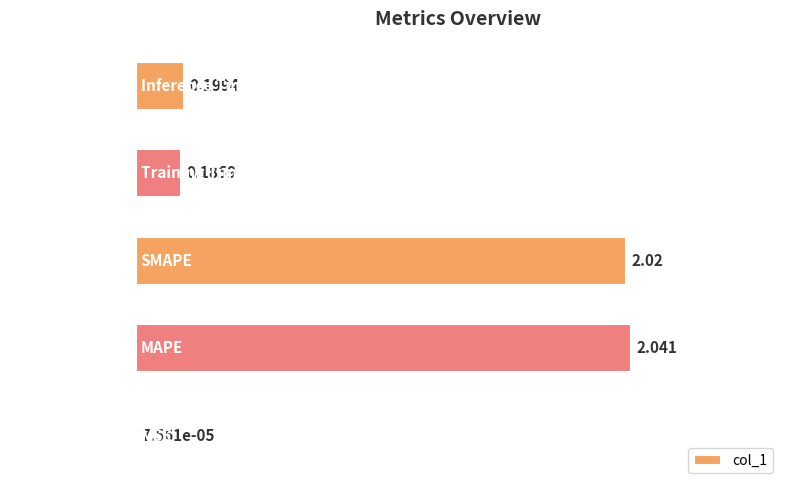

Where is the data nearest to the value 1?

Inference Time